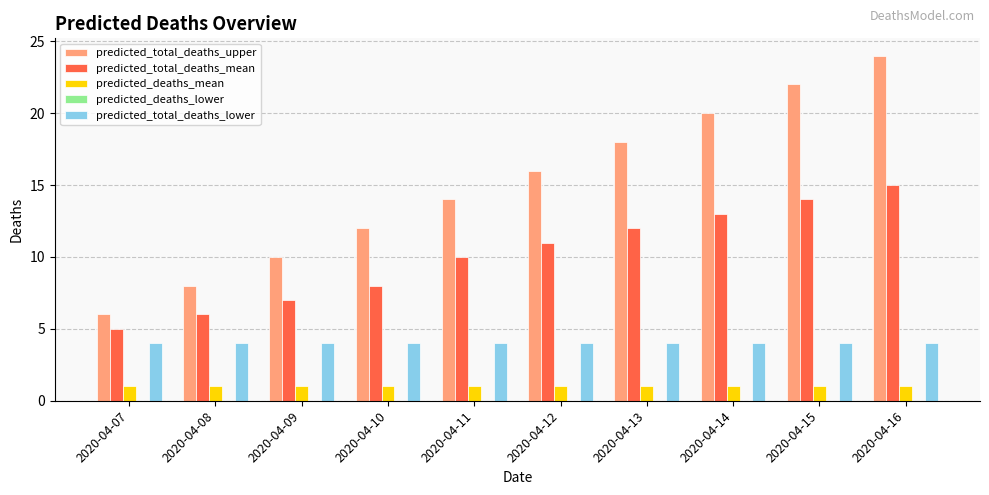

What is the difference between the maximum and minimum values in the predicted_total_deaths_upper series?

18